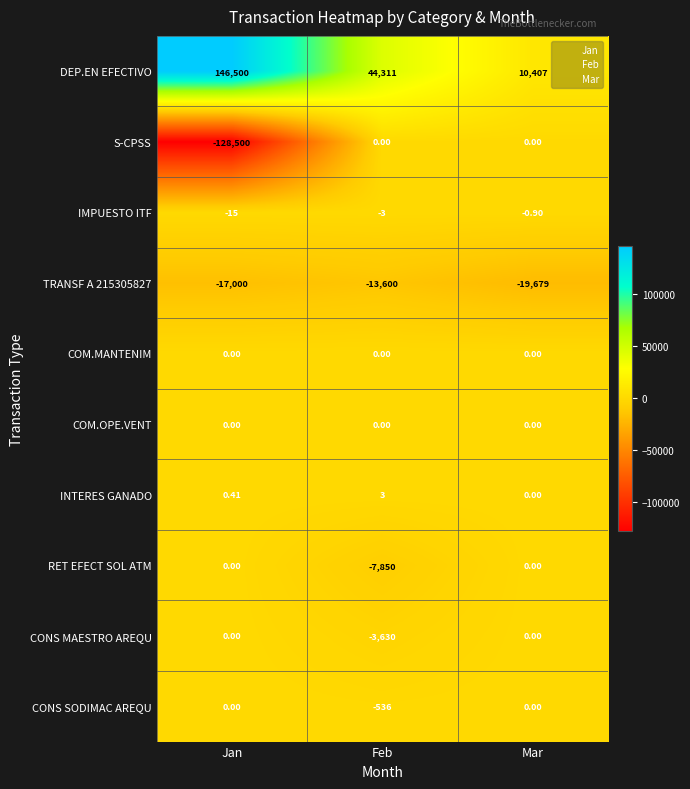

At which label does IMPUESTO ITF first exceed -3?

Mar